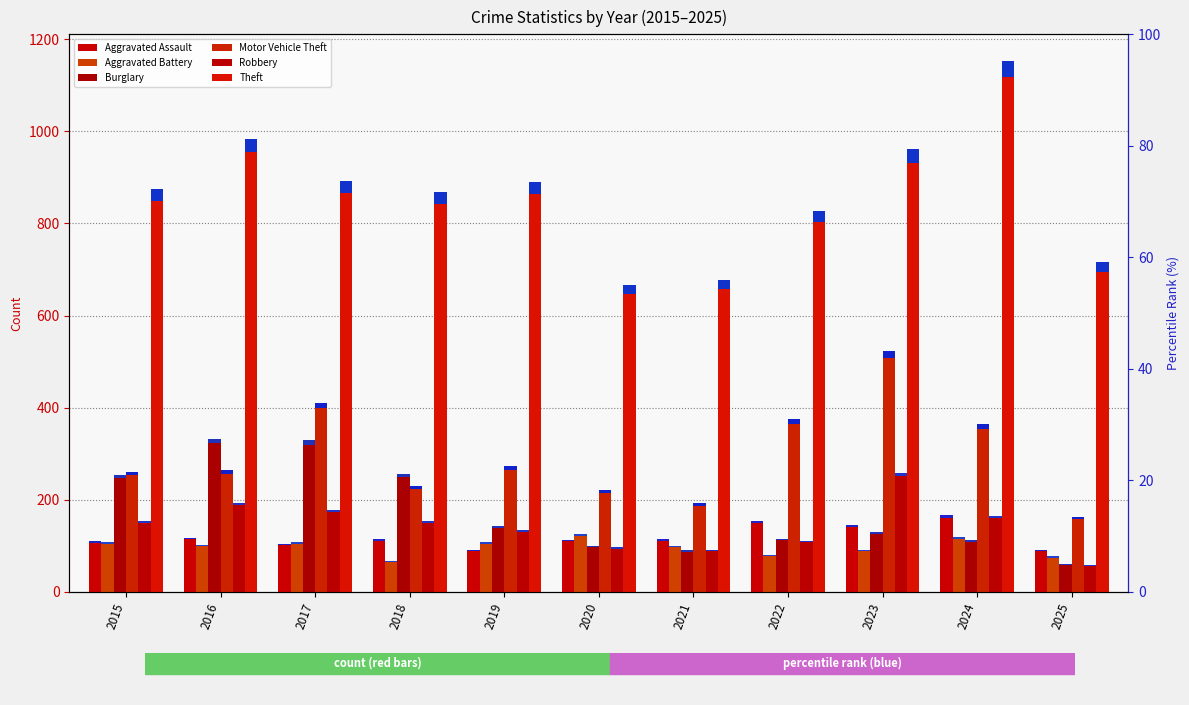

Which series changed the most between 2017 and 2021?

Burglary